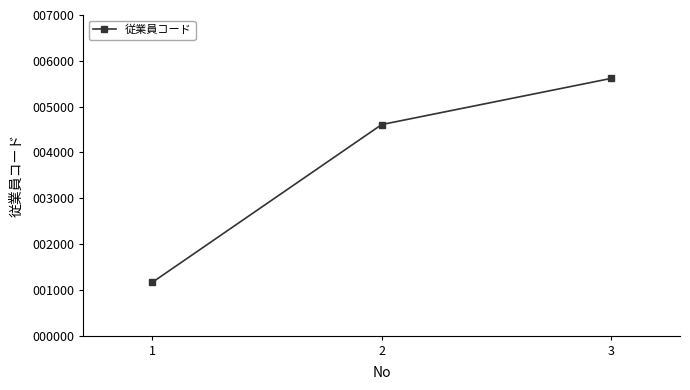

Which category has the lowest value across all series?

1